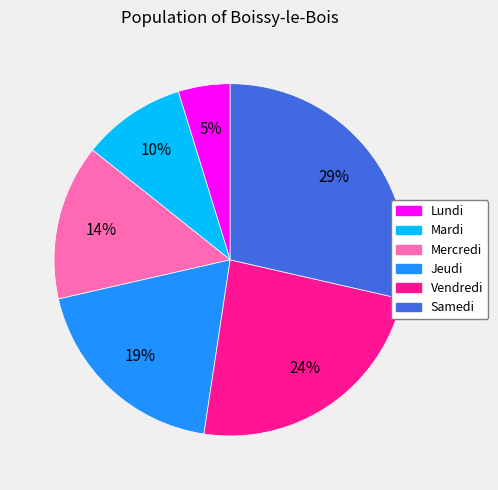

Count the number of slices in the pie.

6